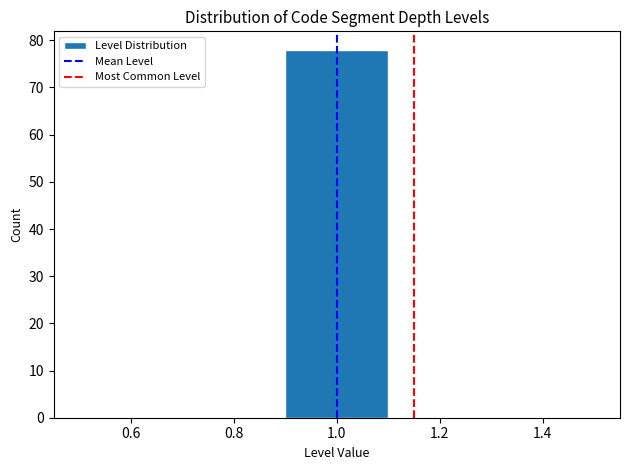

Which range on the x-axis has the tallest bar?

0.9 to 1.1